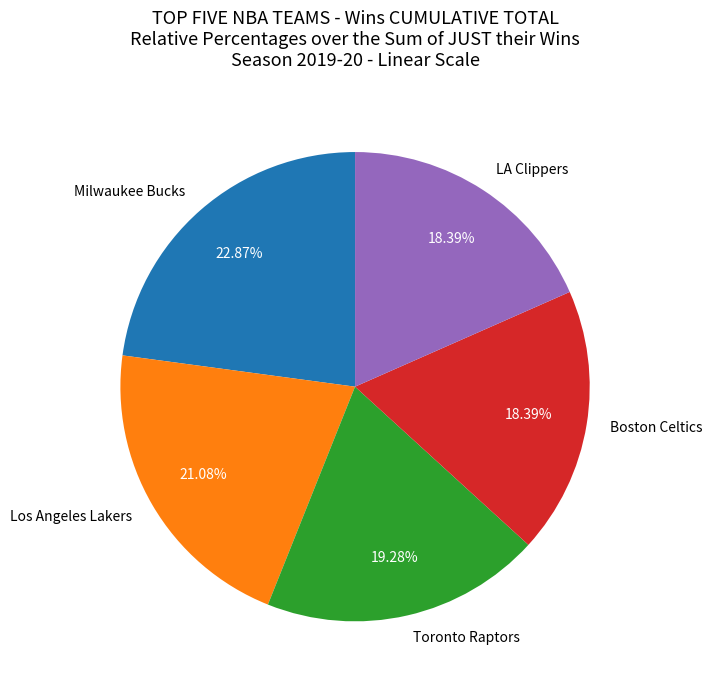

How much of the chart is everything except Toronto Raptors?

80.7%